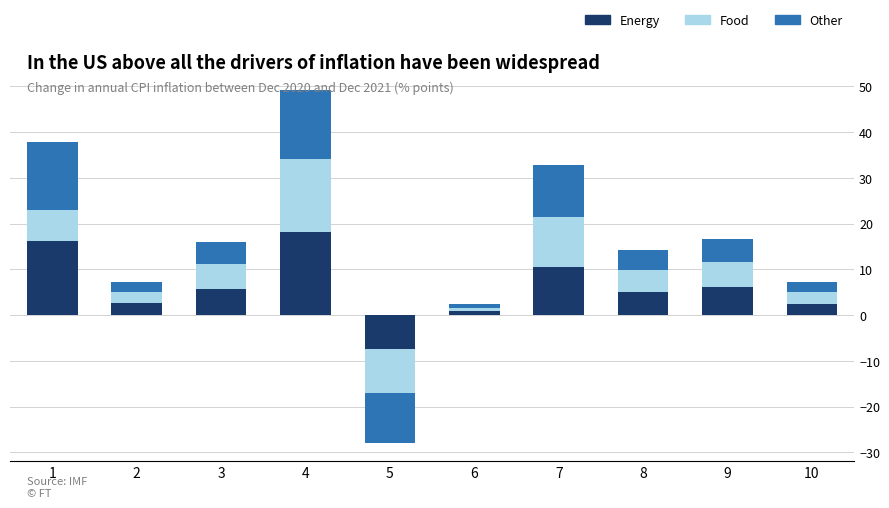

Which series has the largest range (max minus min)?

Other